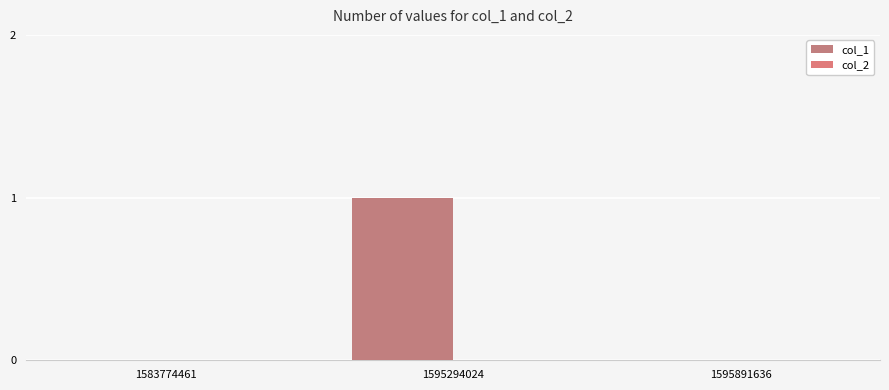

Count the number of data series in this chart.

1